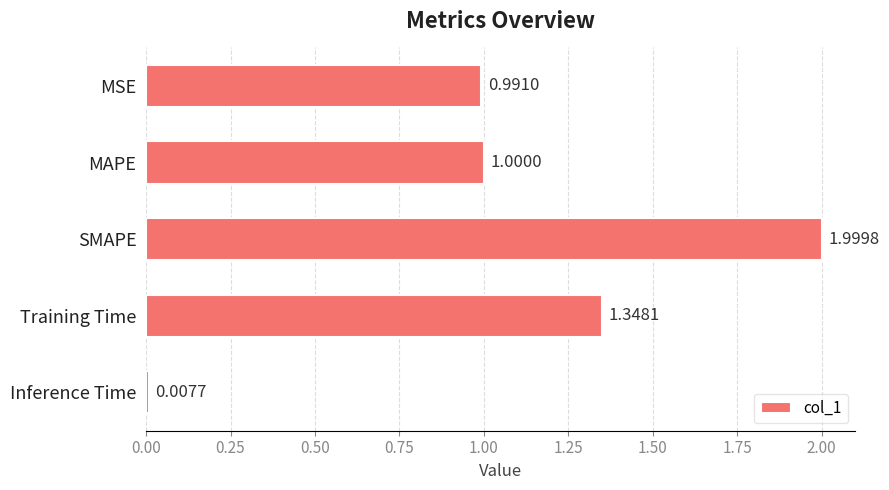

What is the difference between the second highest and second lowest values?

0.4